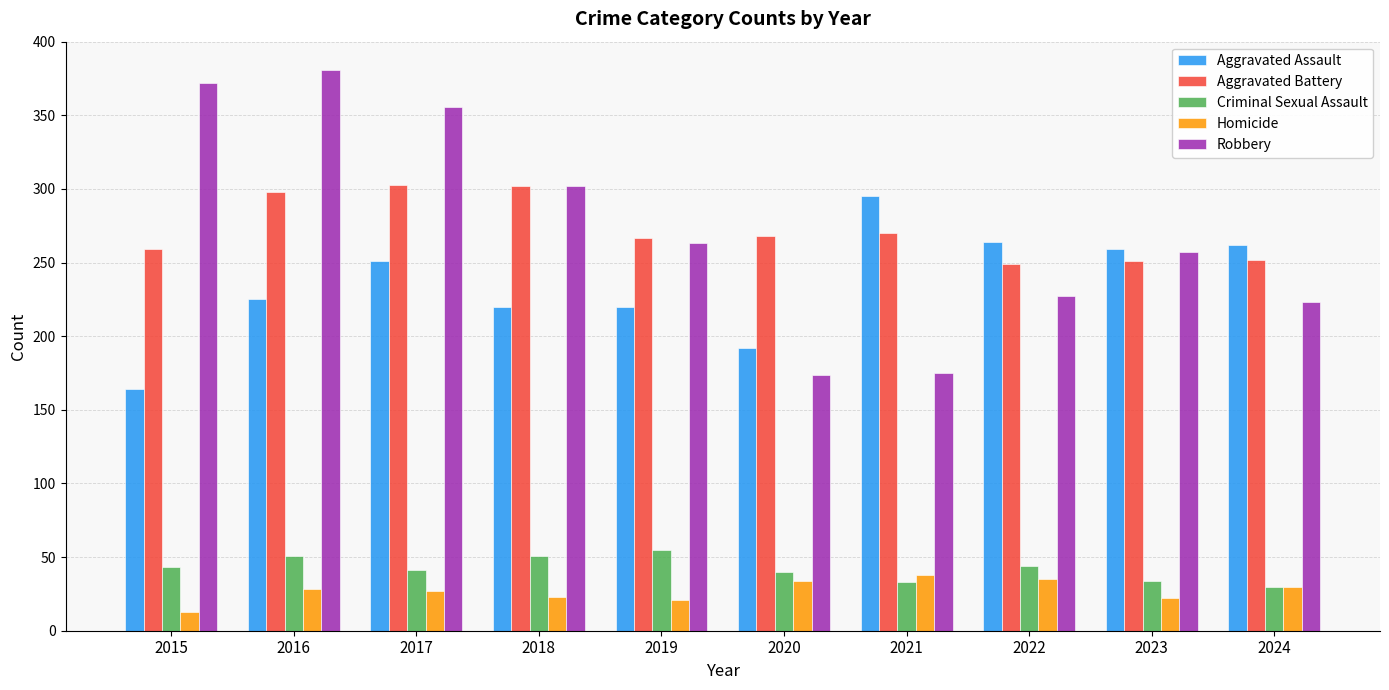

At 2016, list the series in order from largest to smallest.

Robbery, Aggravated Battery, Aggravated Assault, Criminal Sexual Assault, Homicide